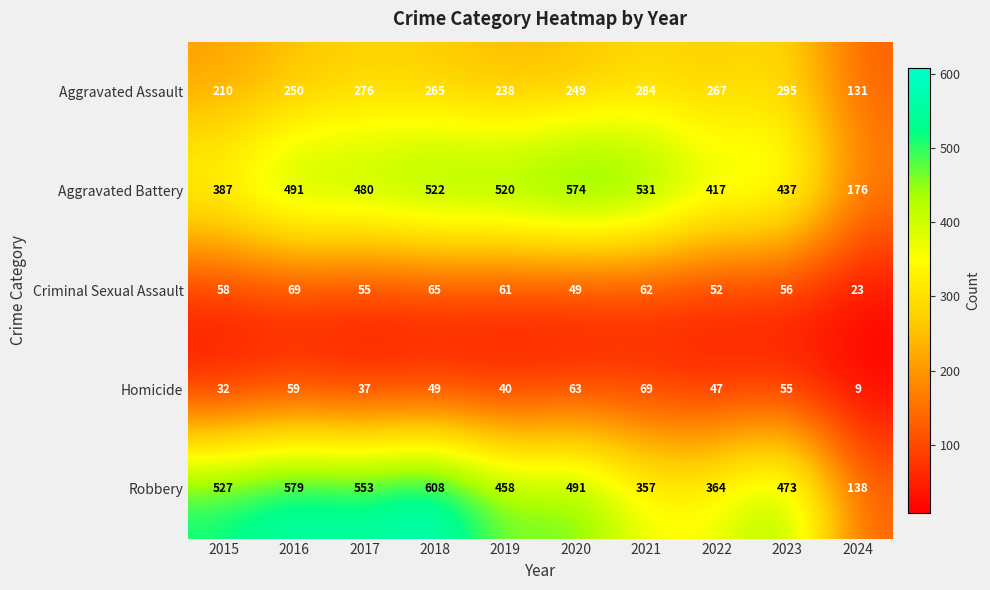

Rank the series at 2024 from highest to lowest value.

Aggravated Battery, Robbery, Aggravated Assault, Criminal Sexual Assault, Homicide